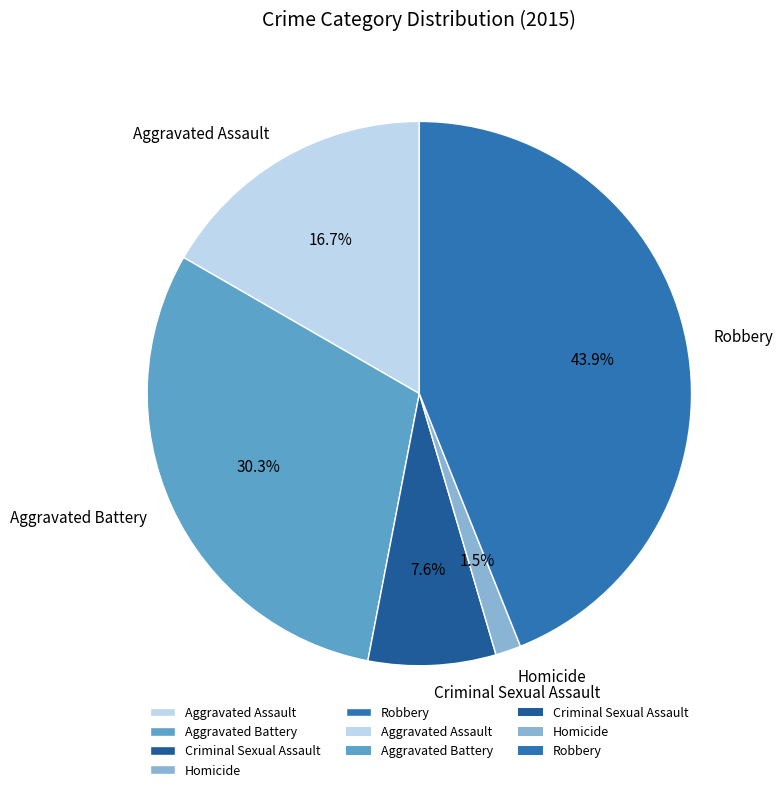

Combined, do Aggravated Assault and Homicide account for over 50%?

No